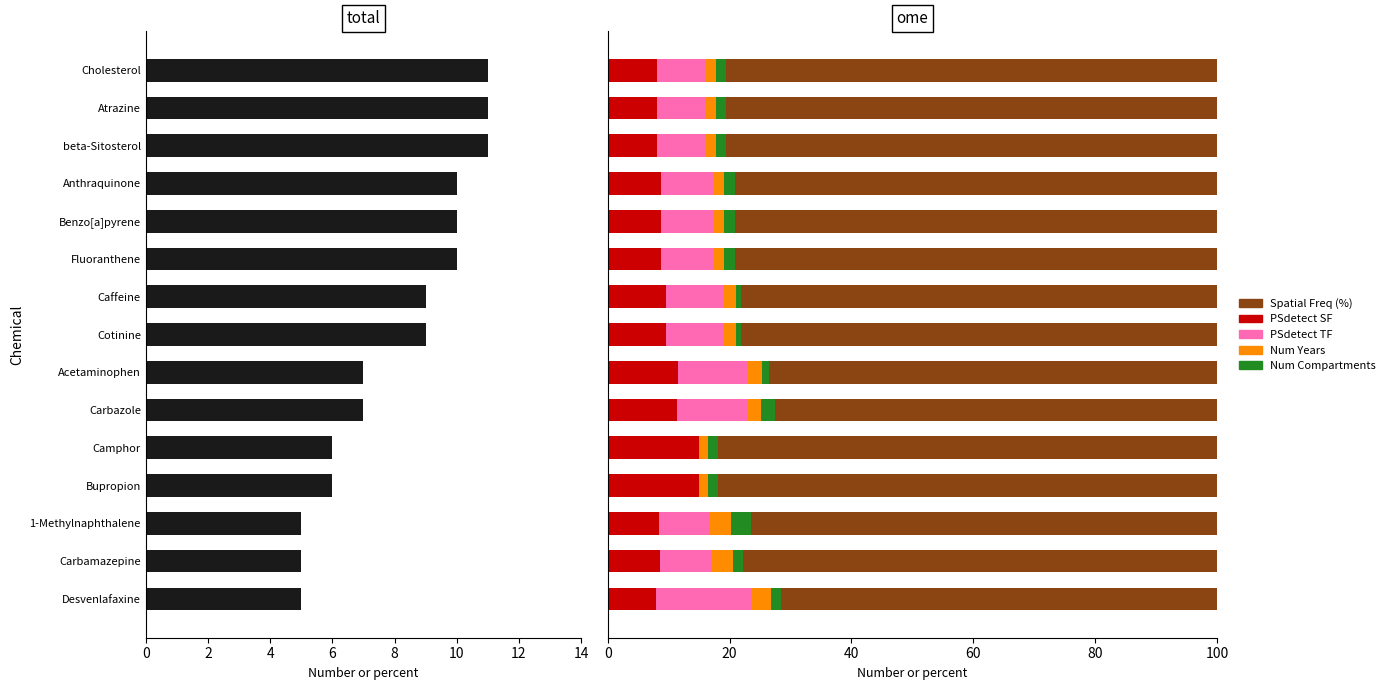

The value of PSdetect SF at beta-Sitosterol is 3.7. True or false?

False